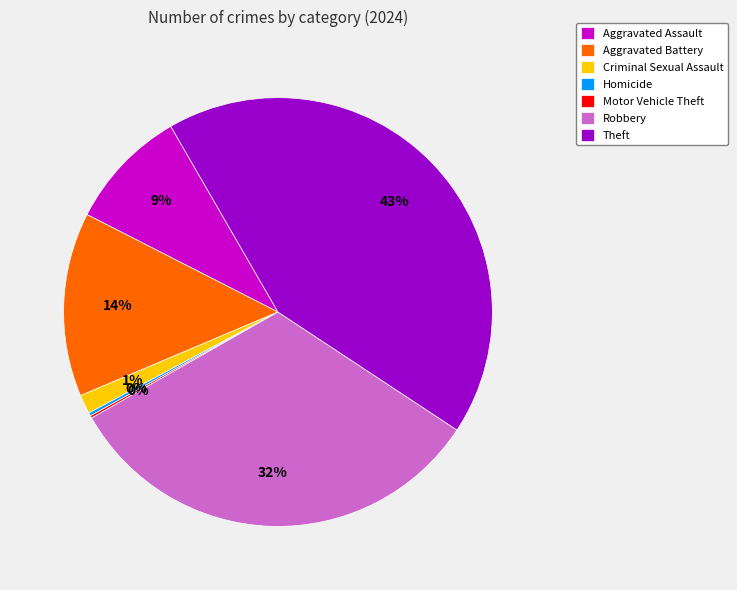

To the nearest percent, what is the average slice percentage?

14%